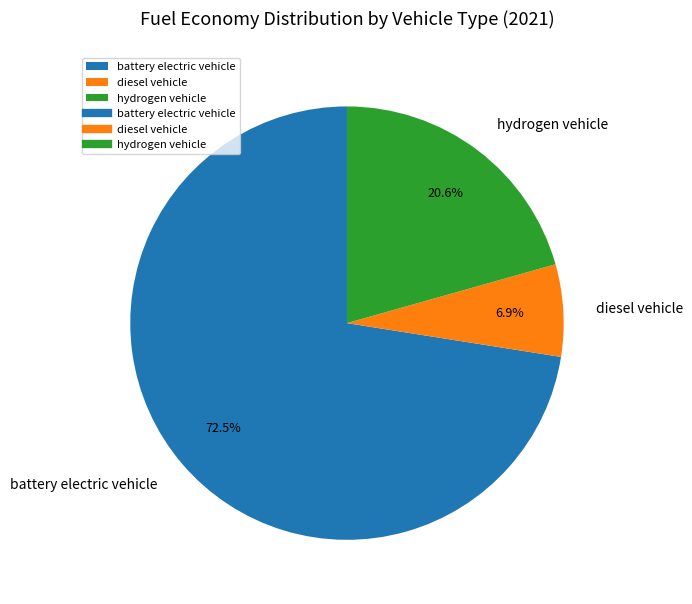

True or false: diesel vehicle accounts for 1% of the total.

False